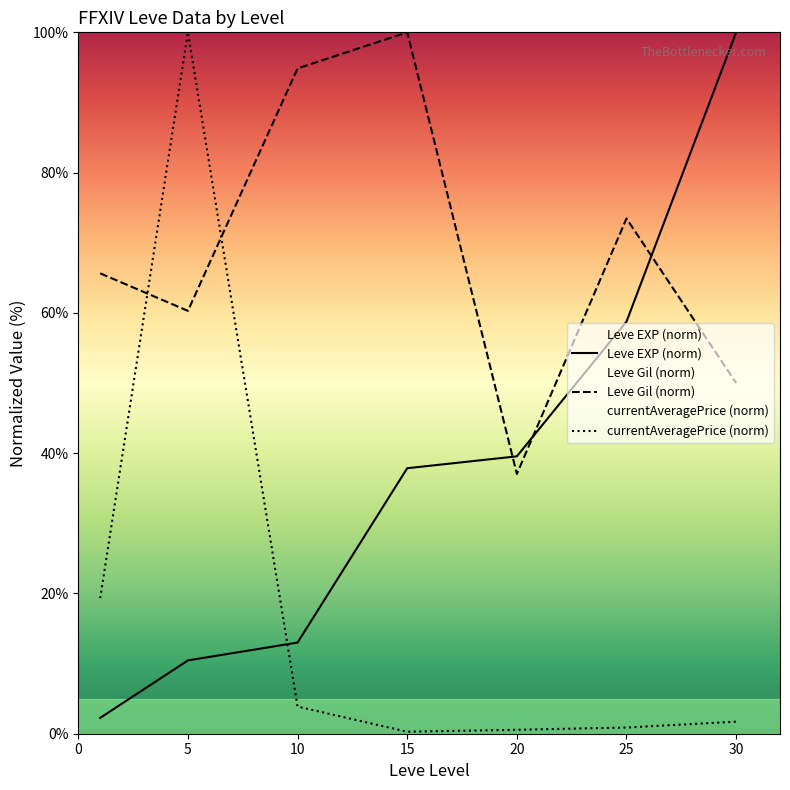

Which series changed the most between 5 and 20?

currentAveragePrice (norm)